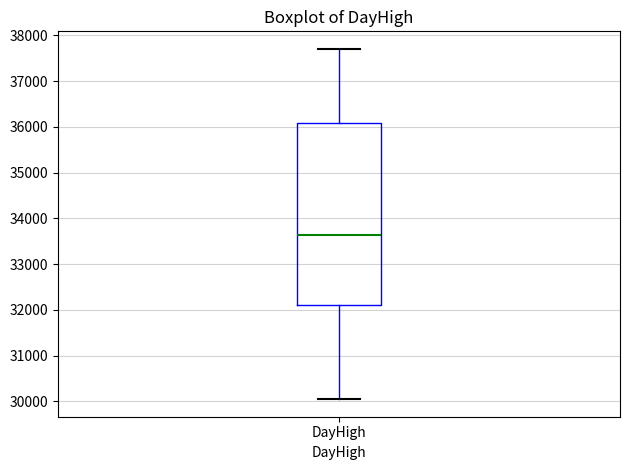

Read this box plot against the y-axis: the position of the median line, the range covered by the box, and the ends of both whiskers. The values are not printed on the chart, so give them approximately, as read against the axis.

median 33600, box 32100 to 36100, whiskers 30000 to 37700